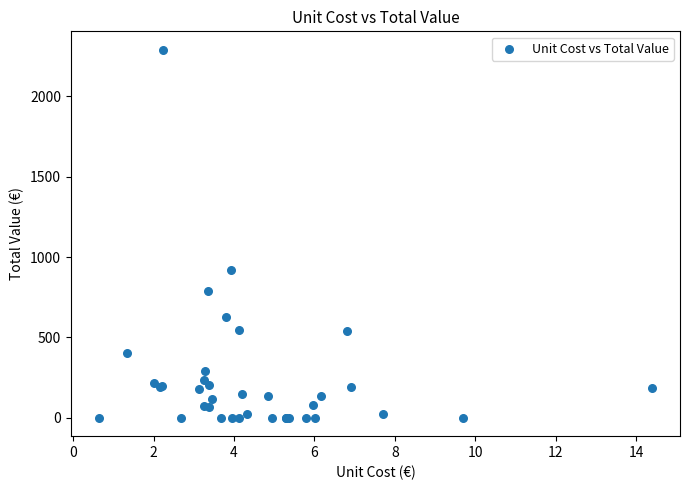

What Y value in the scatter plot is closest to 1145?

919.6